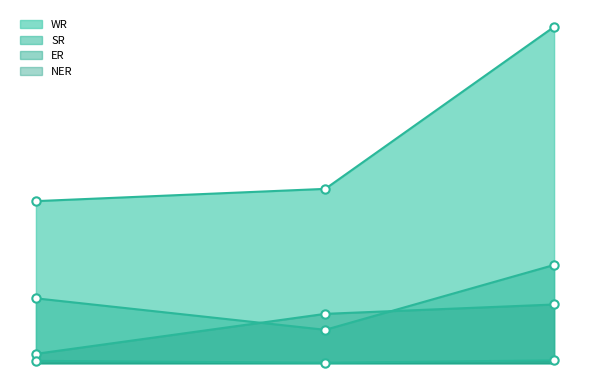

How many lines are shown in the chart?

4